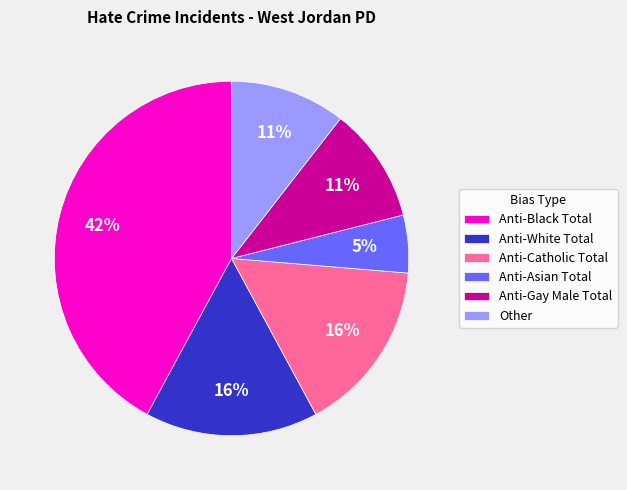

To the nearest percent, what is the difference between the largest and smallest slice percentages?

37%